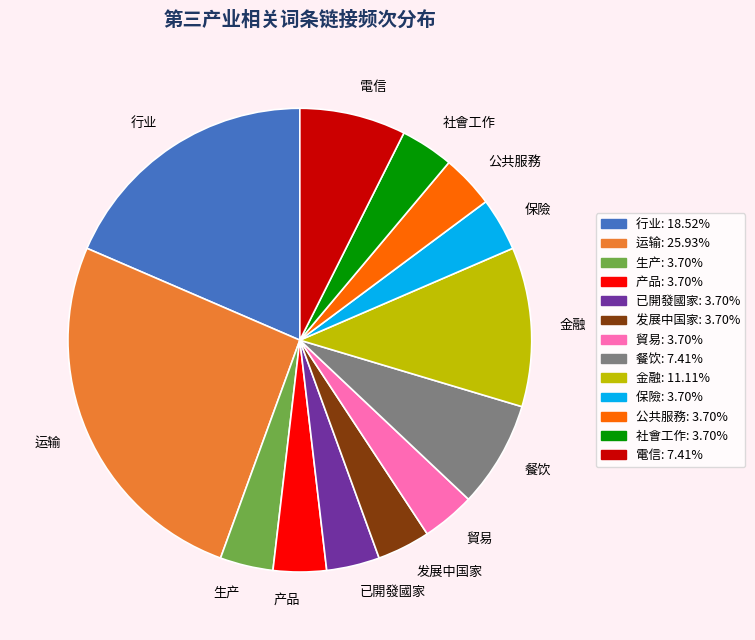

Which category has the biggest portion of the pie?

运输